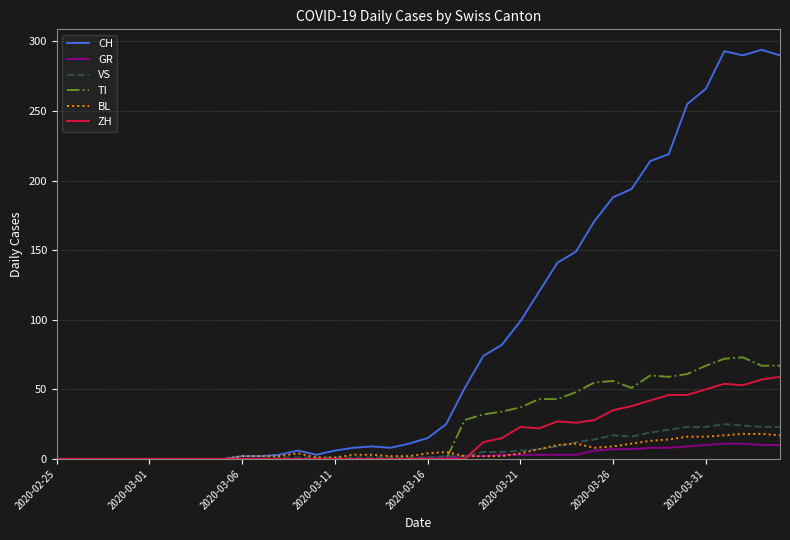

How many values in the CH series are below 15?

20